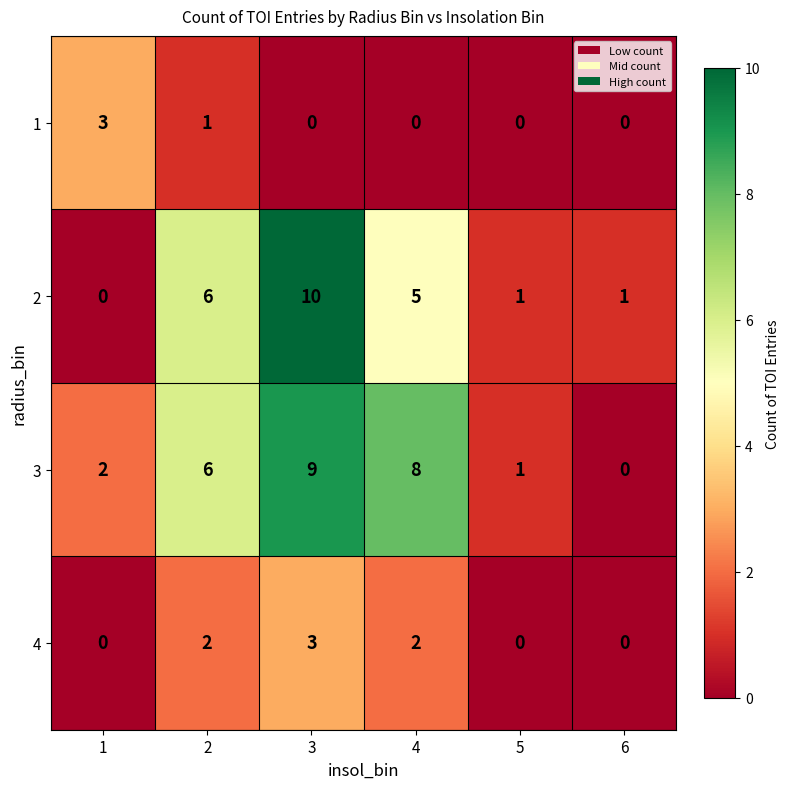

What is the greatest value displayed?

10